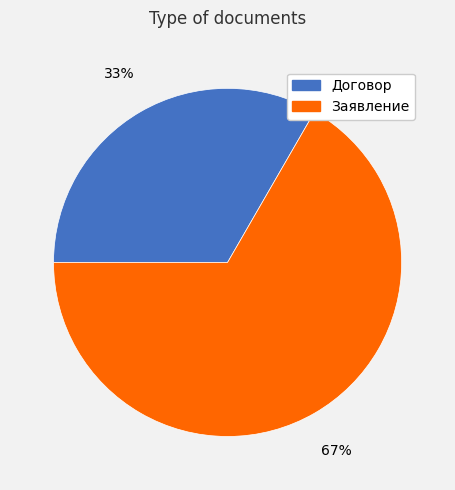

To the nearest percent, what is the average slice percentage?

50%